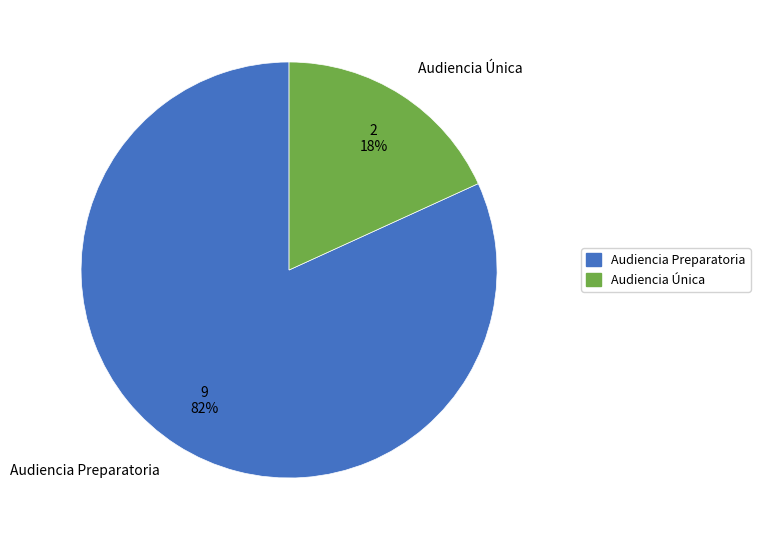

Rank the categories by value from highest to lowest.

Audiencia Preparatoria, Audiencia Única